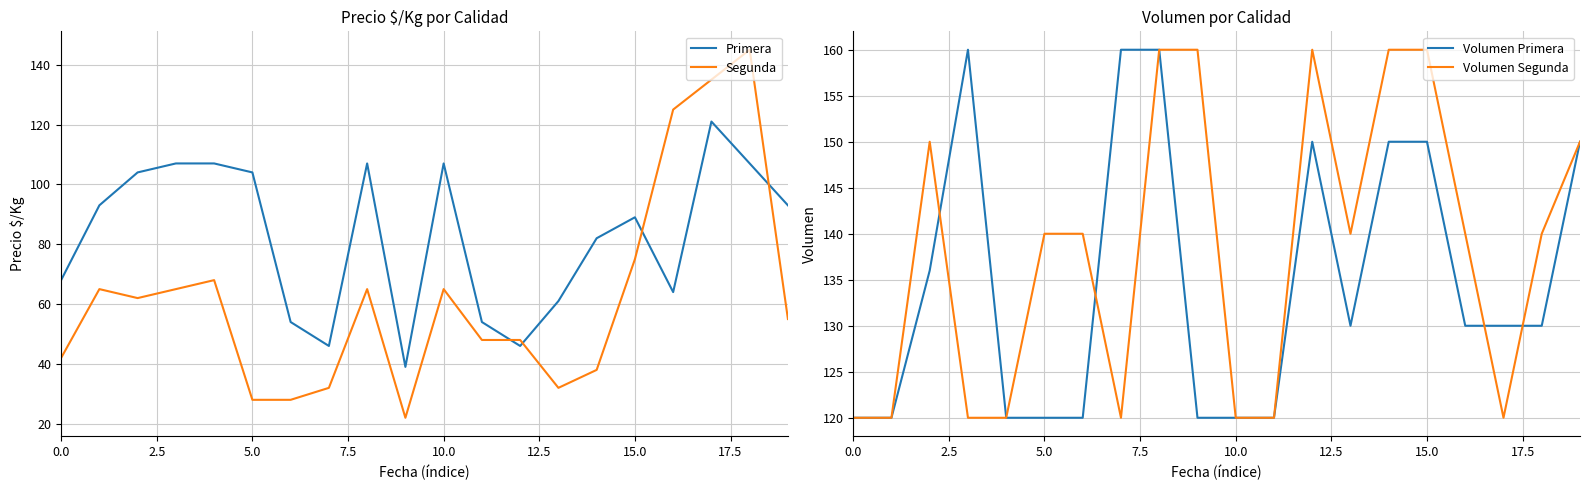

What is the minimum value for Volumen Primera?

120